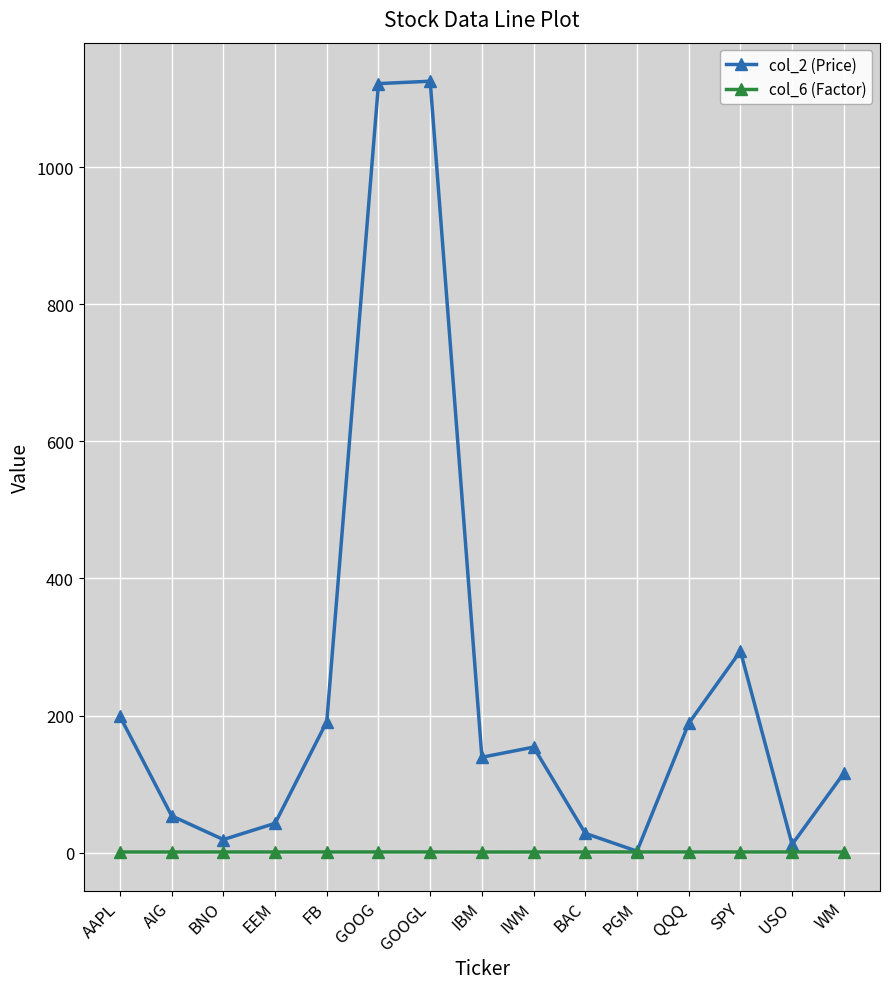

Which series has the largest total across all categories?

col_2 (Price)